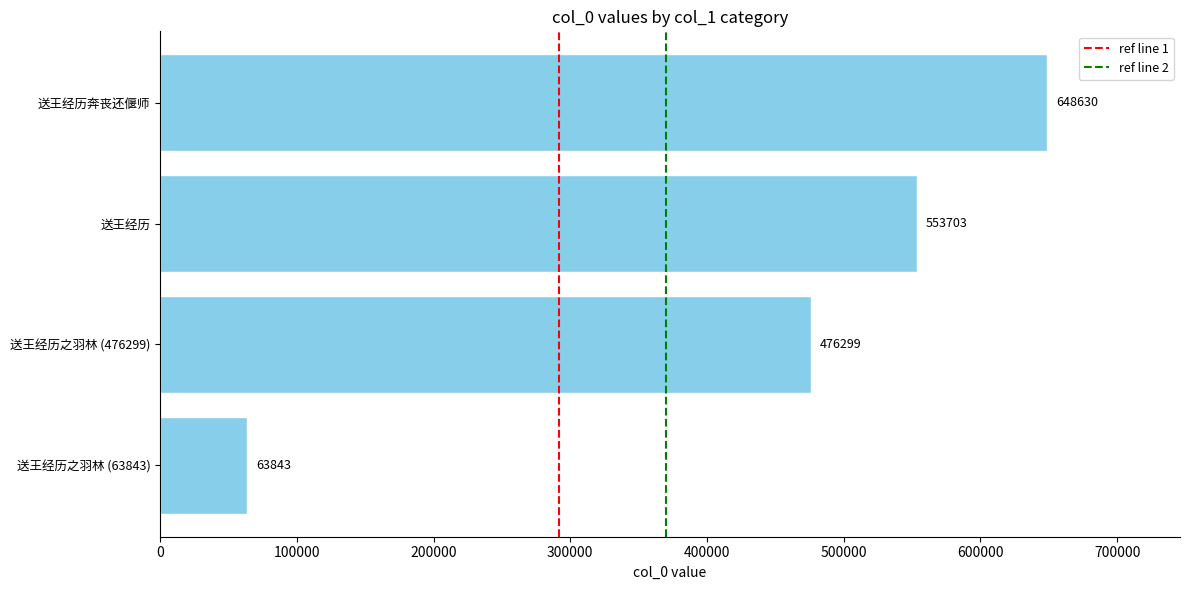

Reading bottom to top, what are all the values shown in this chart?

63843	476299	553703	648630